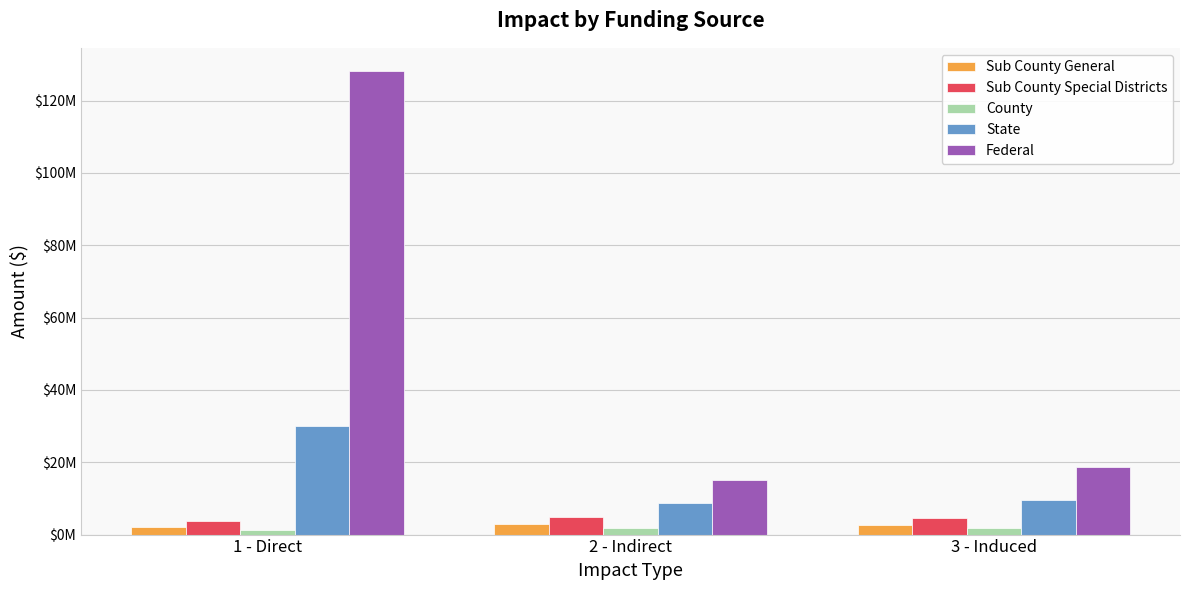

Is it true that State equals 1856538.0 at 2 - Indirect?

False